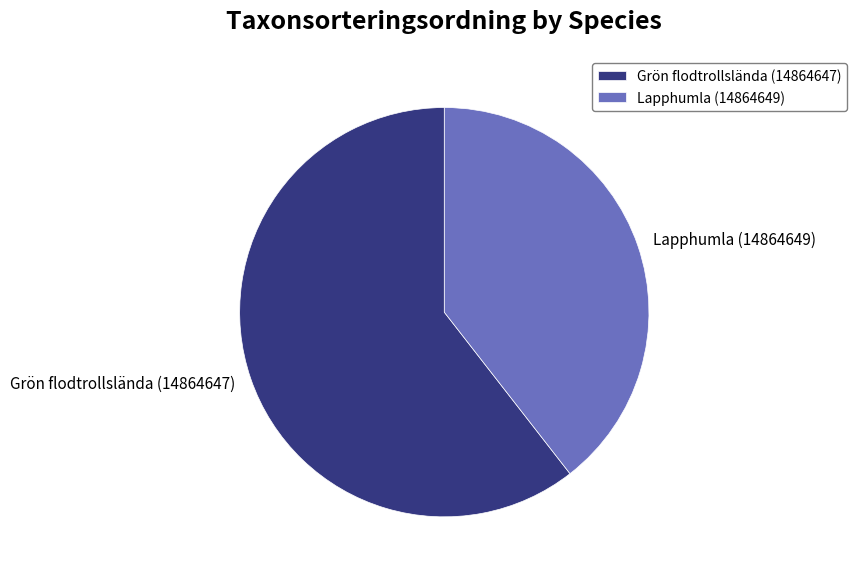

How many segments does this pie chart have?

2